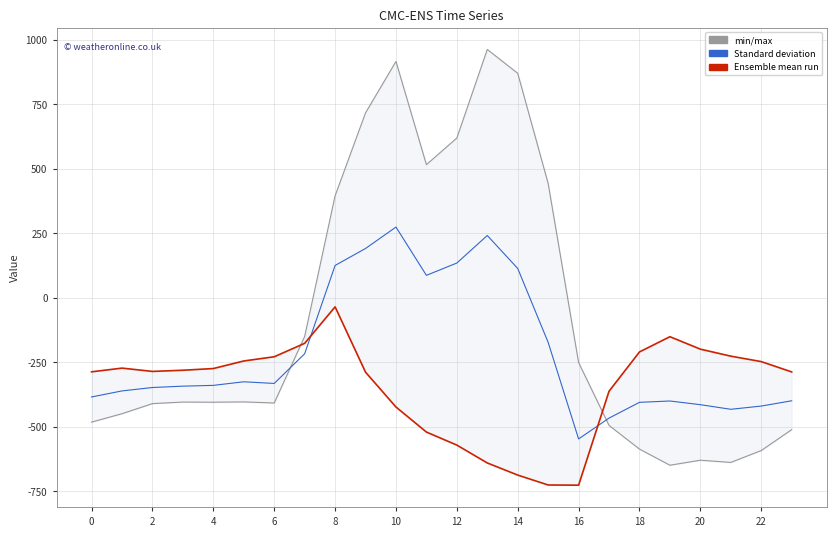

True or false: row_0.1 has a value of -88.7 at 21.

False